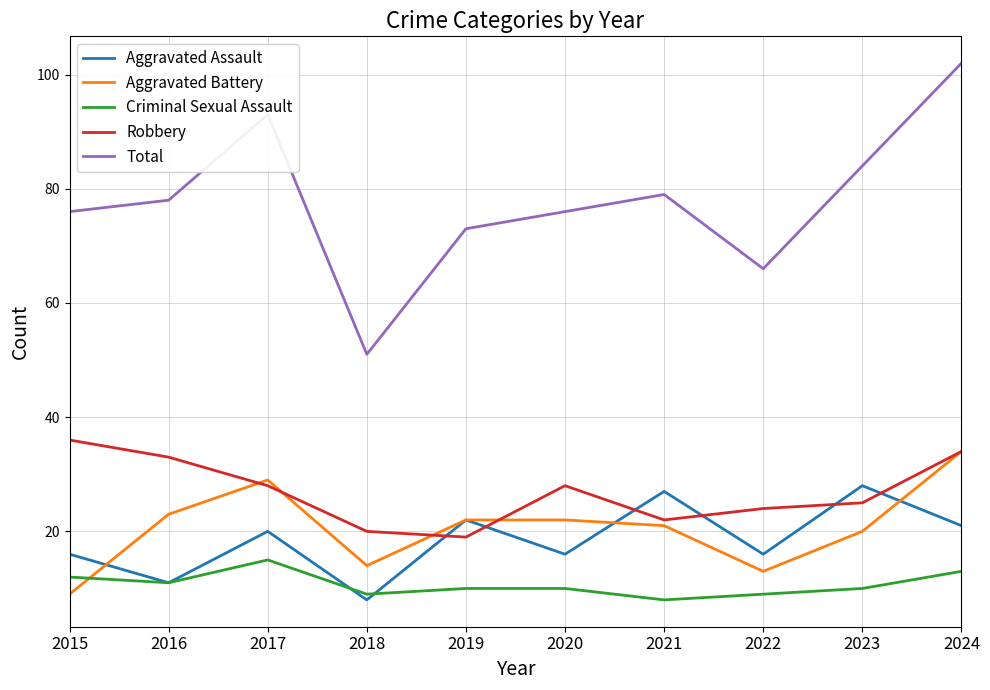

Reading left to right, list all the values displayed in this chart.

Aggravated Assault: 16	11	20	8	22	16	27	16	28	21
Aggravated Battery: 9	23	29	14	22	22	21	13	20	34
Criminal Sexual Assault: 12	11	15	9	10	10	8	9	10	13
Robbery: 36	33	28	20	19	28	22	24	25	34
Total: 76	78	93	51	73	76	79	66	84	102